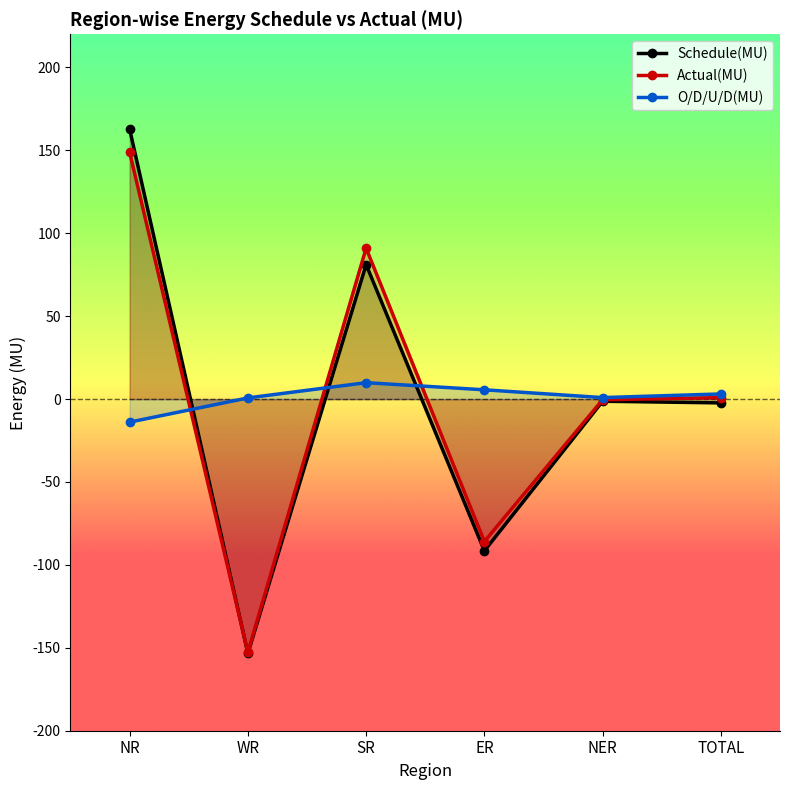

How many categories are shown in the chart?

6